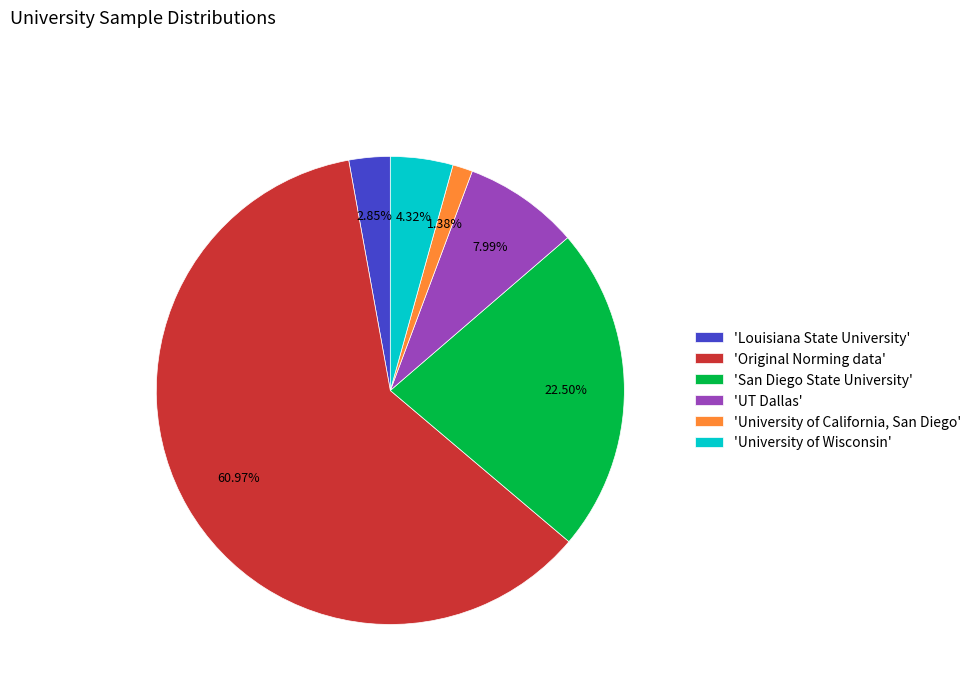

To the nearest percent, what is the average slice percentage?

17%